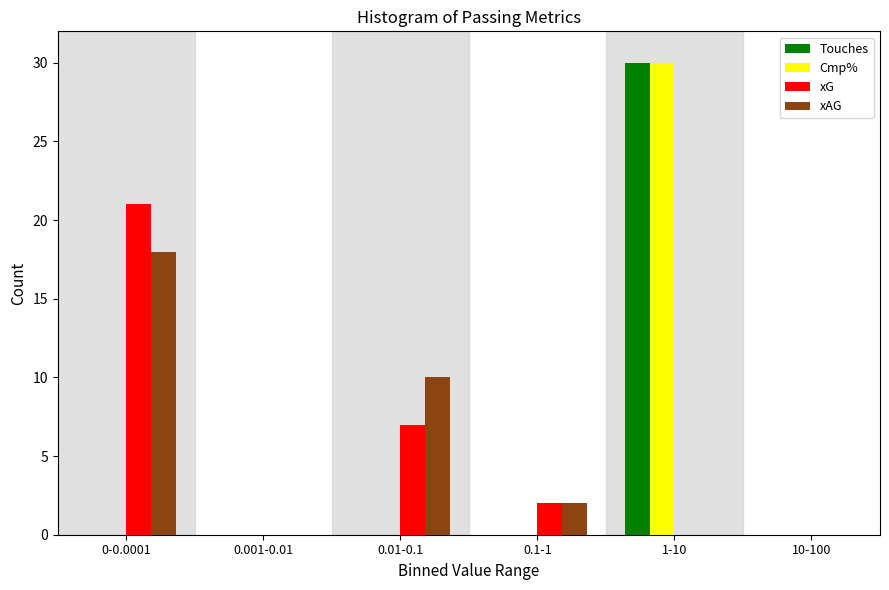

Reading left to right, transcribe all the data shown in this chart.

Touches: 0-0.0001=0	0.001-0.01=0	0.01-0.1=0	0.1-1=0	1-10=30	10-100=0
Cmp%: 0-0.0001=0	0.001-0.01=0	0.01-0.1=0	0.1-1=0	1-10=30	10-100=0
xG: 0-0.0001=21	0.001-0.01=0	0.01-0.1=7	0.1-1=2	1-10=0	10-100=0
xAG: 0-0.0001=18	0.001-0.01=0	0.01-0.1=10	0.1-1=2	1-10=0	10-100=0